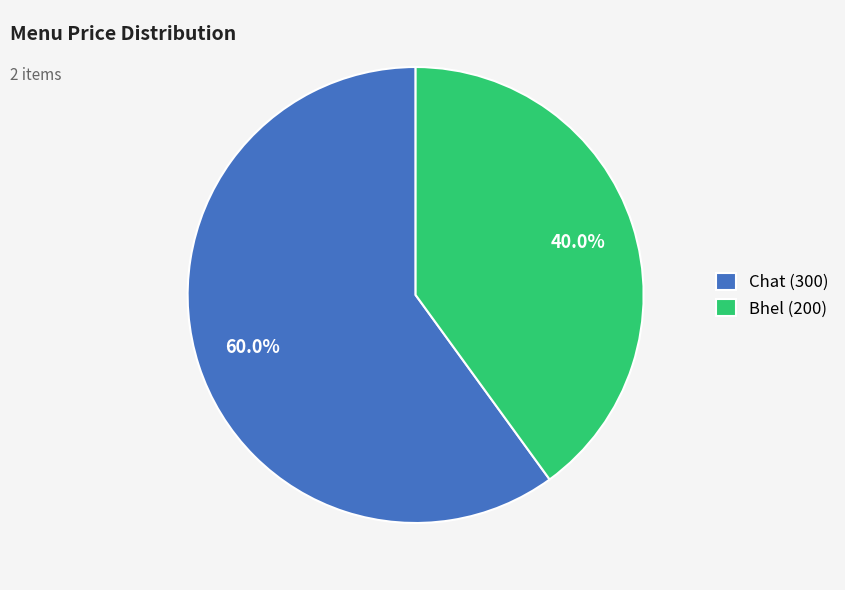

What is the total percentage of Chat and Bhel?

100.0%